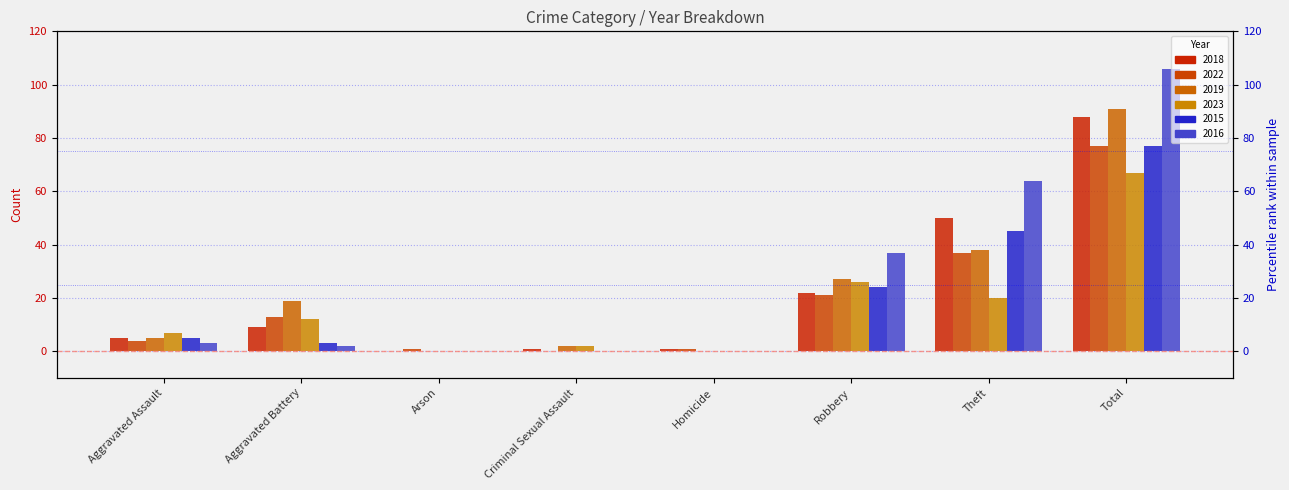

How many bars are there in each group?

6